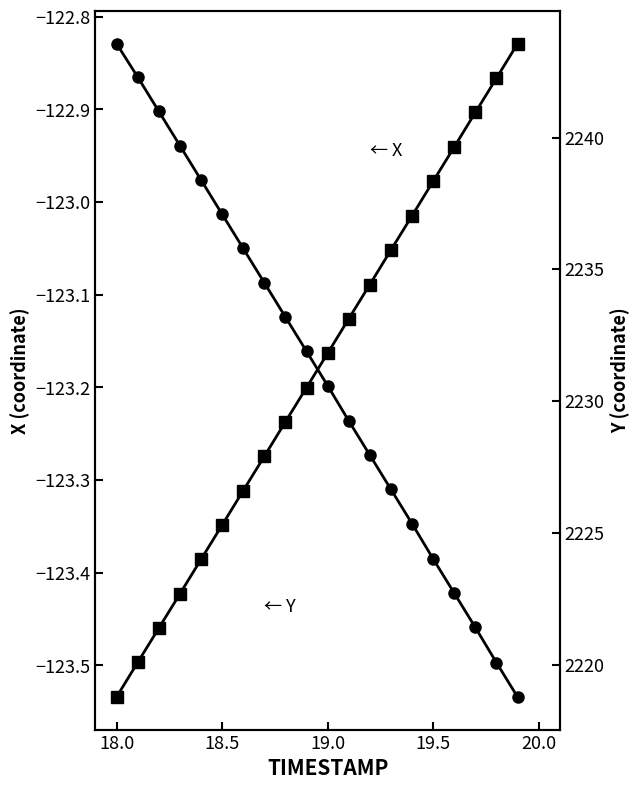

What is the difference between the maximum and minimum values in the X series?

0.7